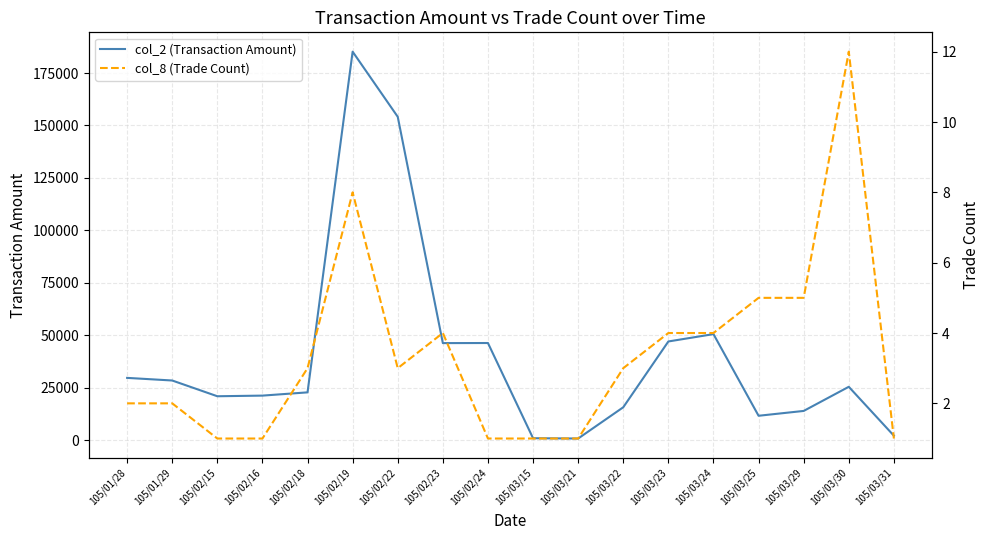

What is the average value of the col_8 (Trade Count) series?

3